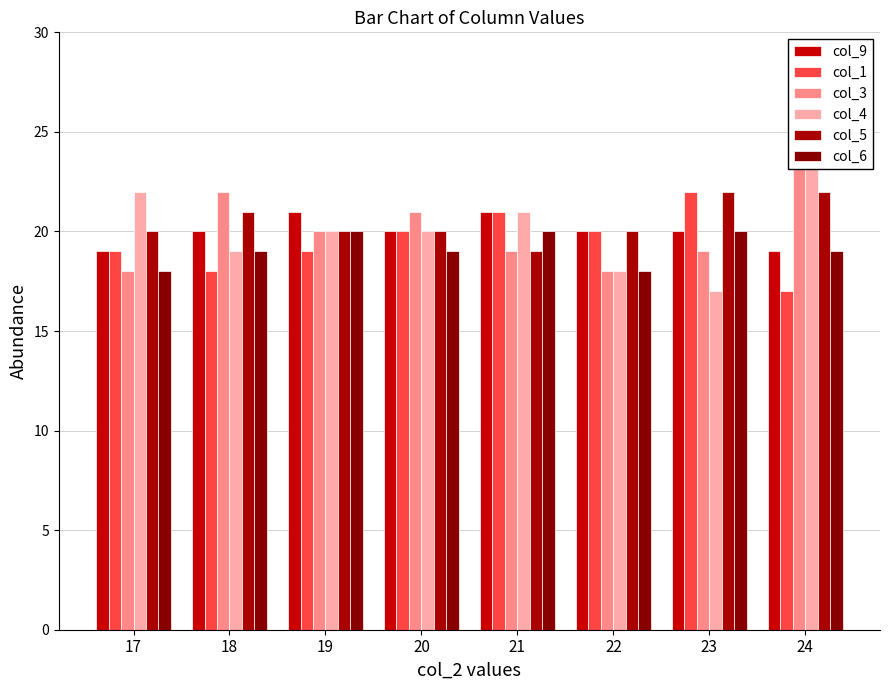

What is the spread (max minus min) of values at 20?

2